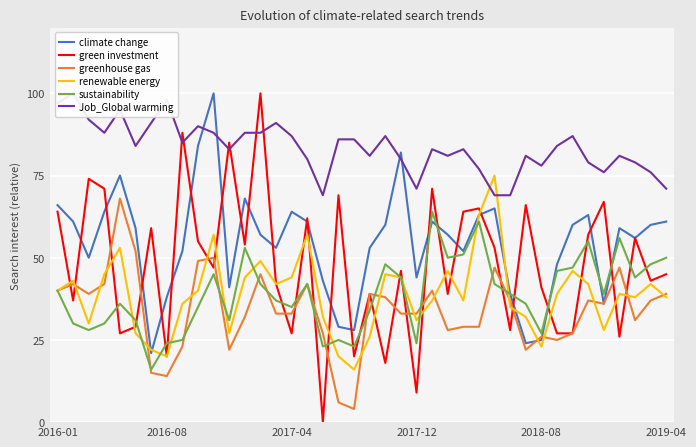

Which series has the largest total across all categories?

Job_Global warming